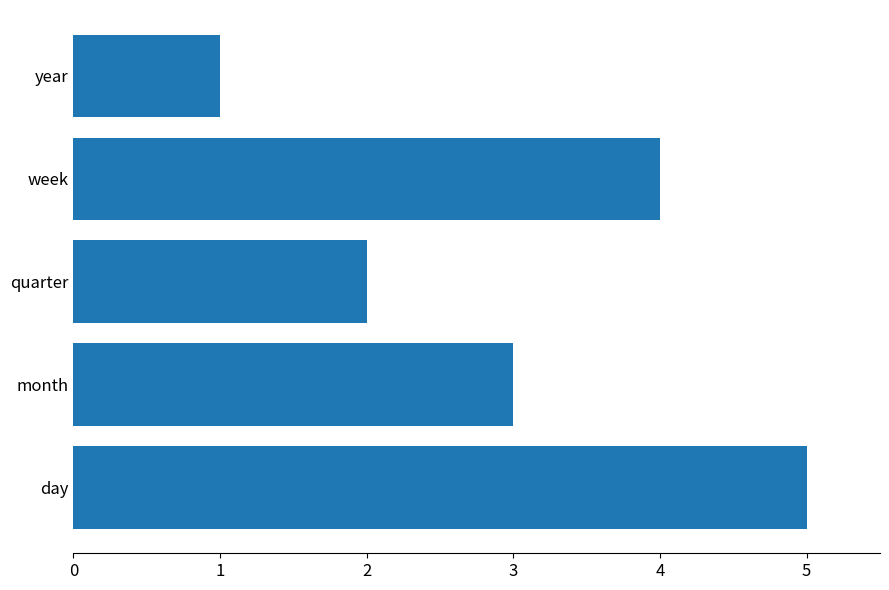

How many series are shown in this chart?

1